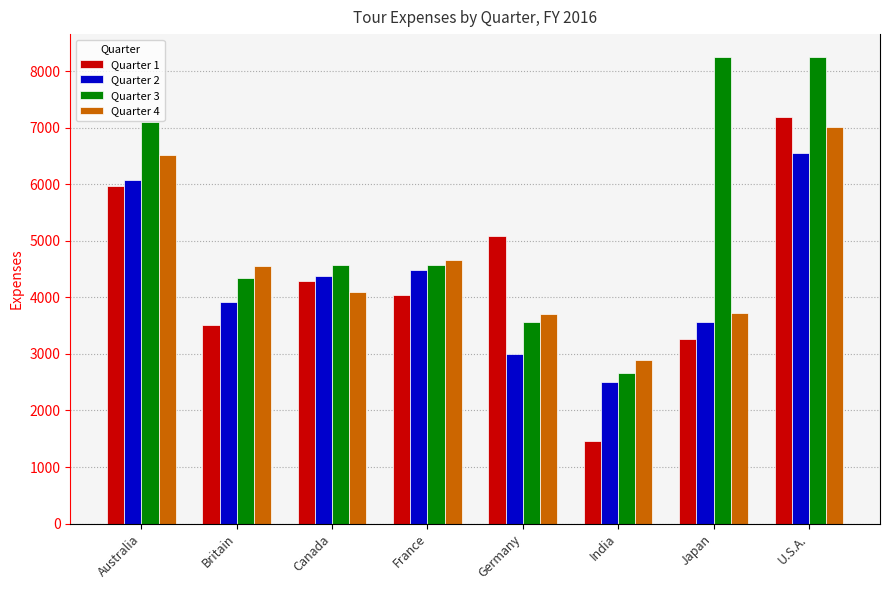

What is the highest value of the Quarter 1 series?

7195.1